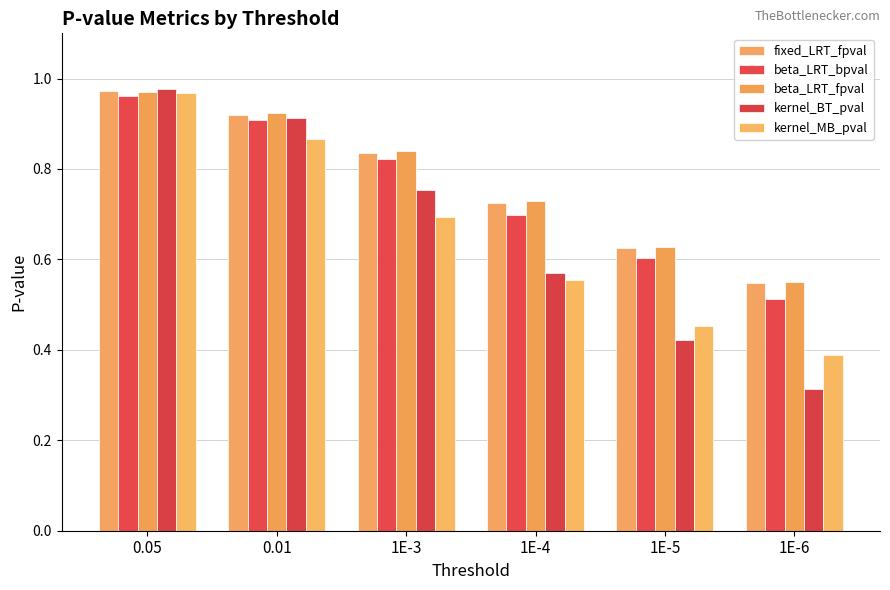

What position from the left is 1E-6?

6